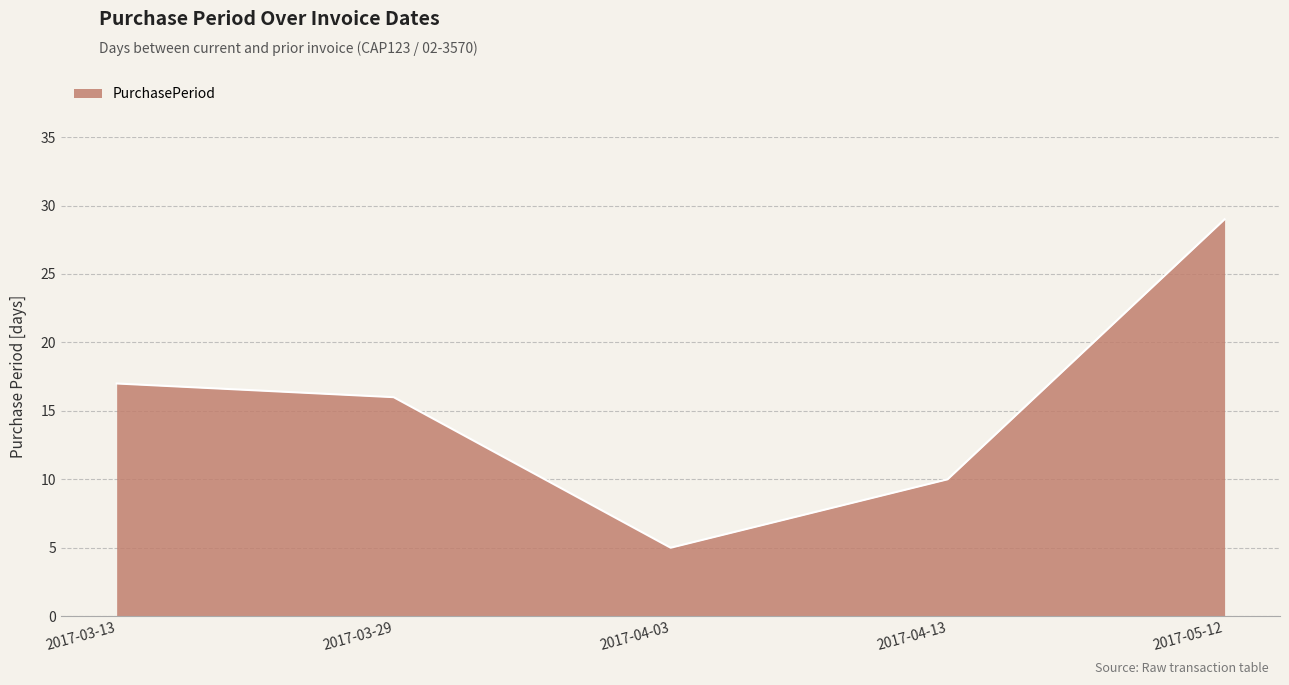

What is the ratio of the value at 2017-04-03 to the value at 2017-05-12?

0.2